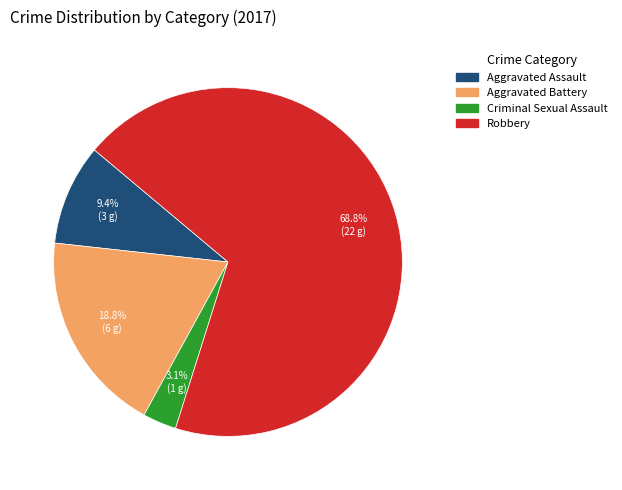

Between Criminal Sexual Assault and Aggravated Assault, which is larger?

Aggravated Assault